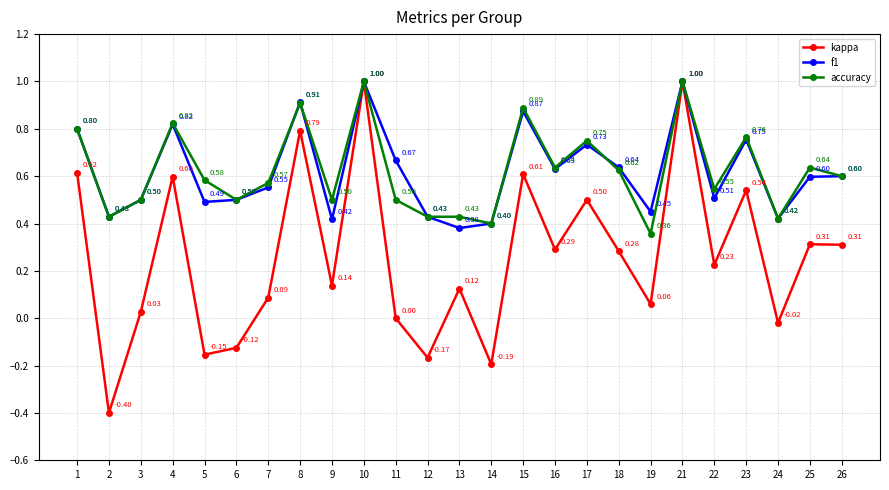

At how many categories does at least one series exceed 0?

25